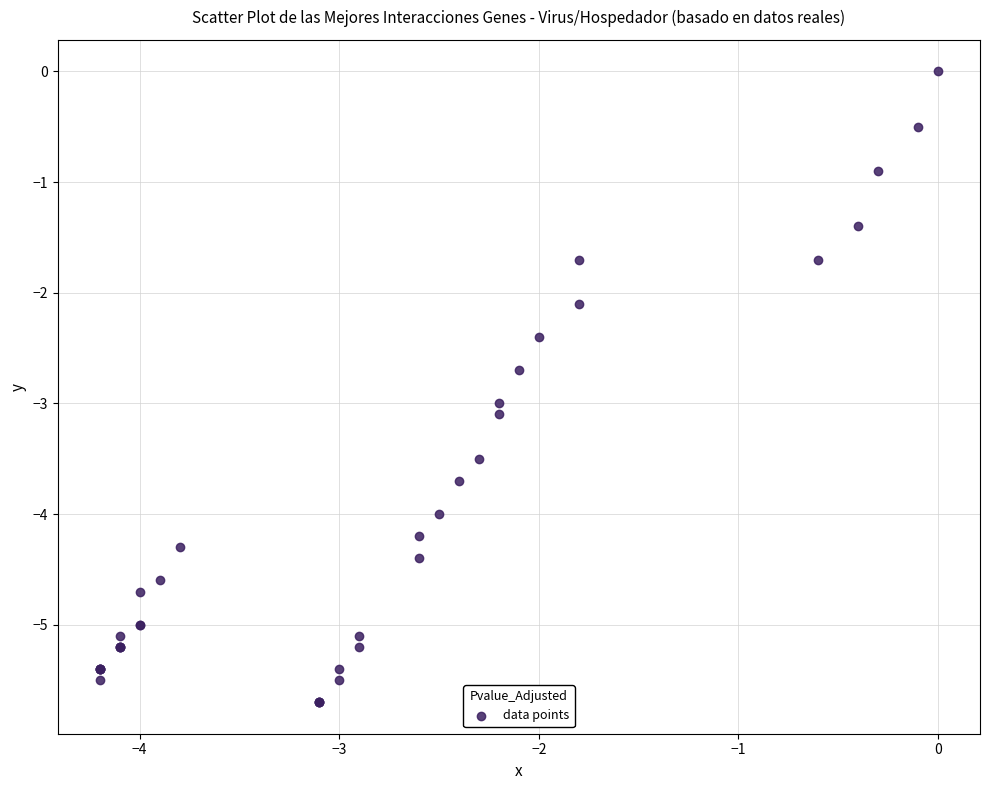

What Y value in the scatter plot is closest to -2?

-2.1